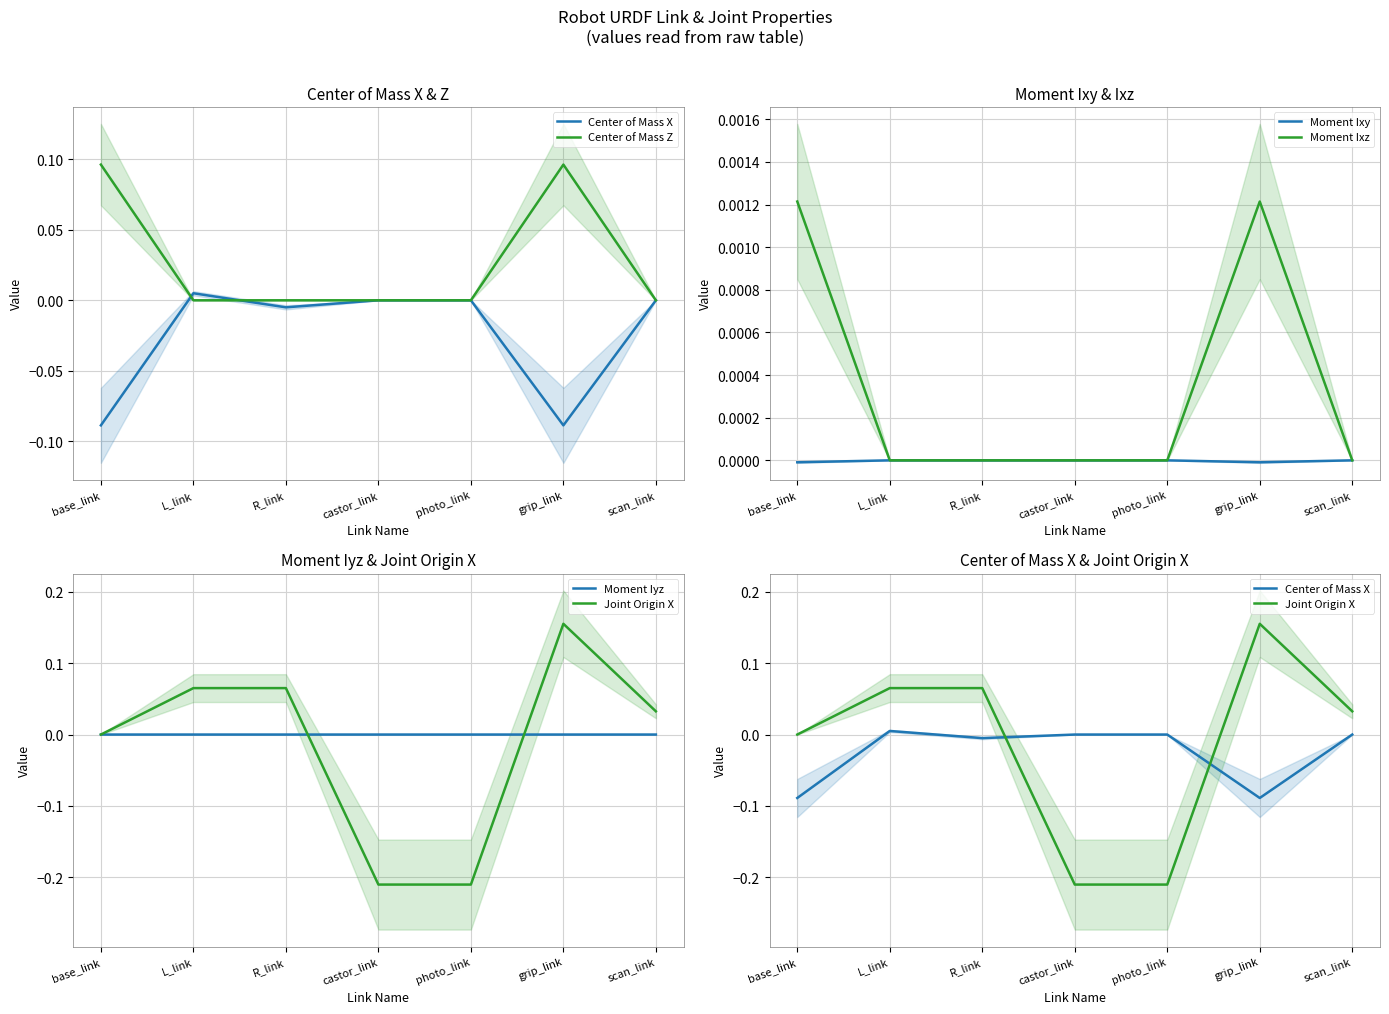

Is the value of Center of Mass X at photo_link greater than the value of Moment Ixz at grip_link?

No